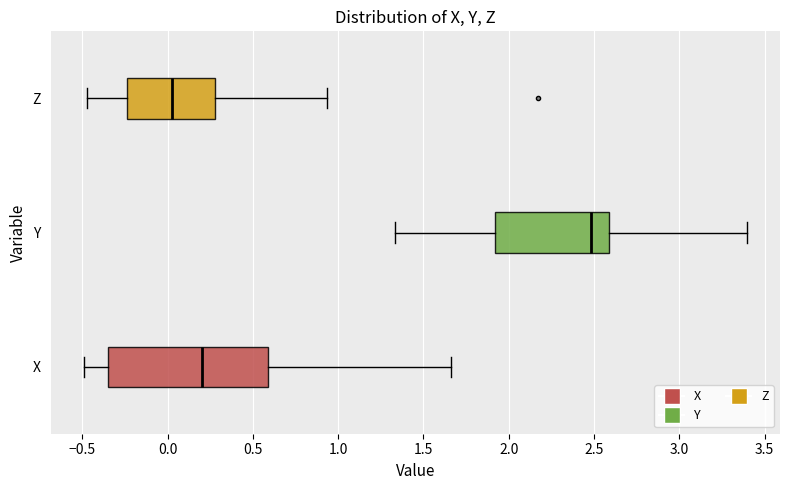

Where does the left whisker of the box for Y end on the x-axis? The values are not printed on the chart, so give them approximately, as read against the axis.

1.35